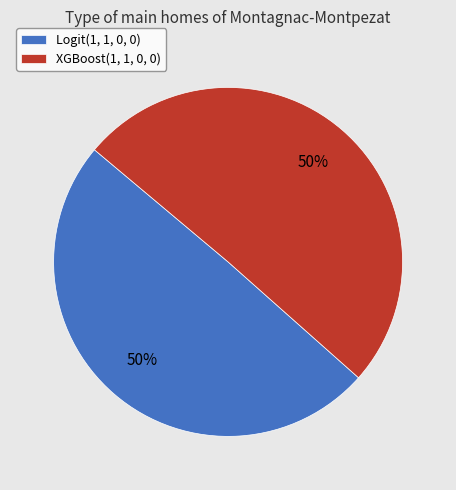

Combined, do XGBoost(1, 1, 0, 0) and Logit(1, 1, 0, 0) account for over 50%?

Yes